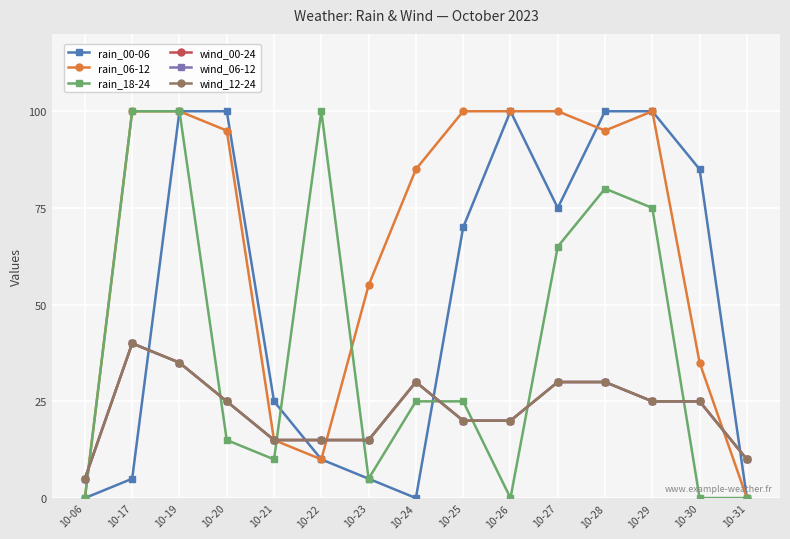

Which series changed the most between 10-21 and 10-28?

rain_06-12